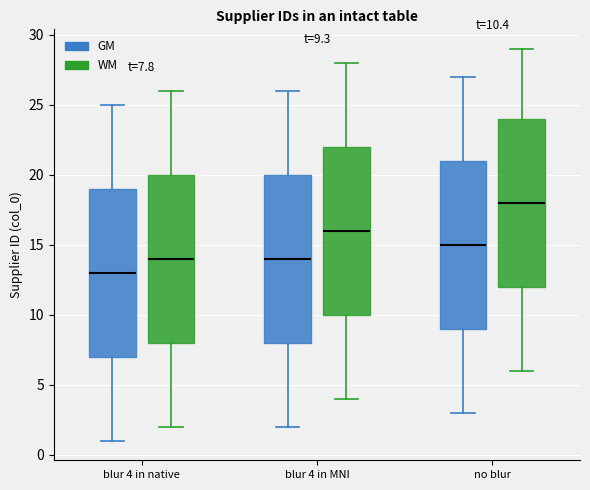

Which box has the highest median line?

no blur (WM)